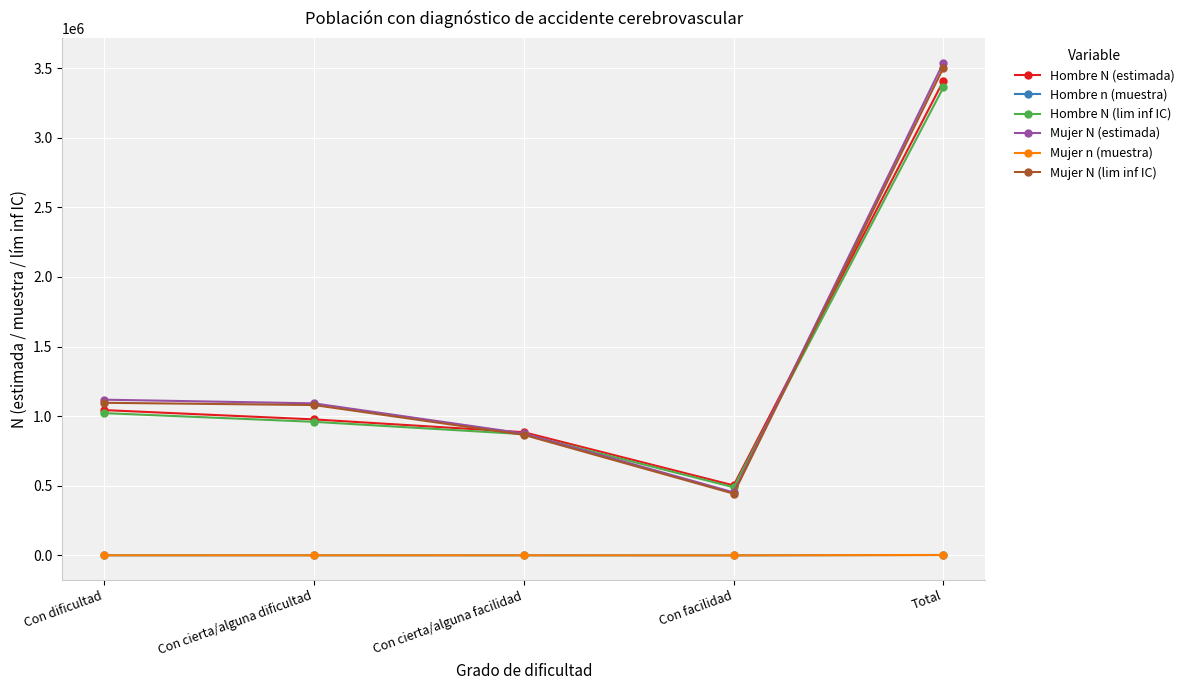

Count the number of categories in the chart.

5